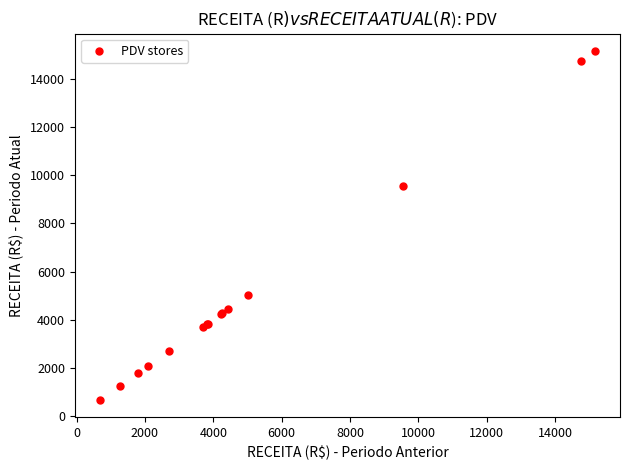

What Y value in the scatter plot is closest to 7923?

9551.5